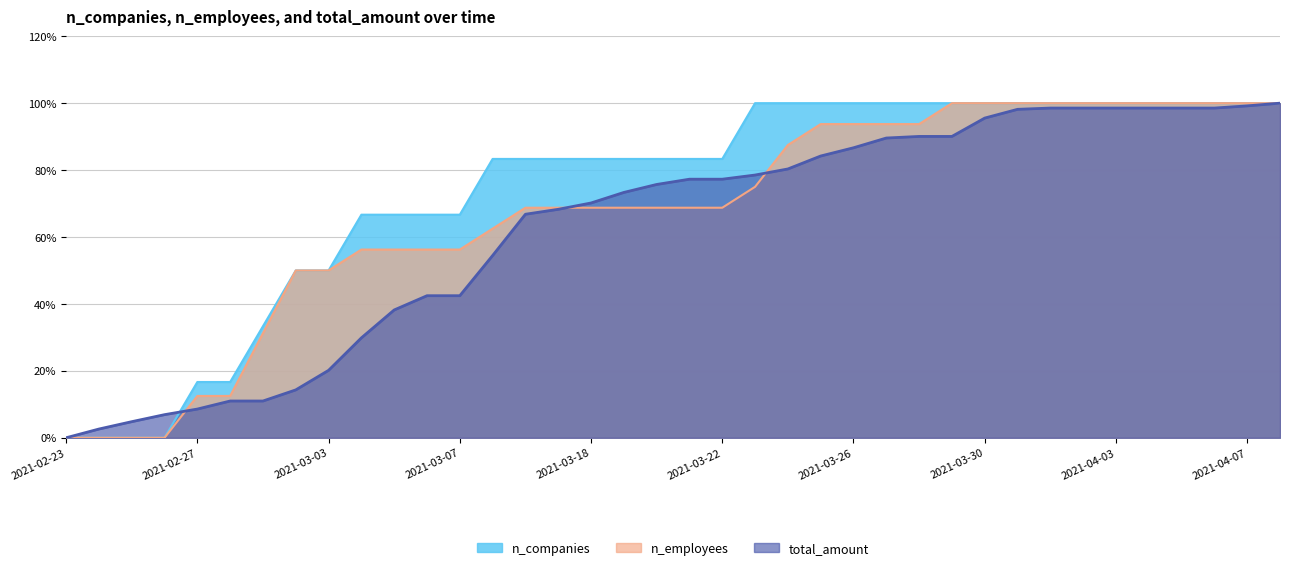

Between 2021-03-03 and 2021-02-24, which is larger?

2021-03-03